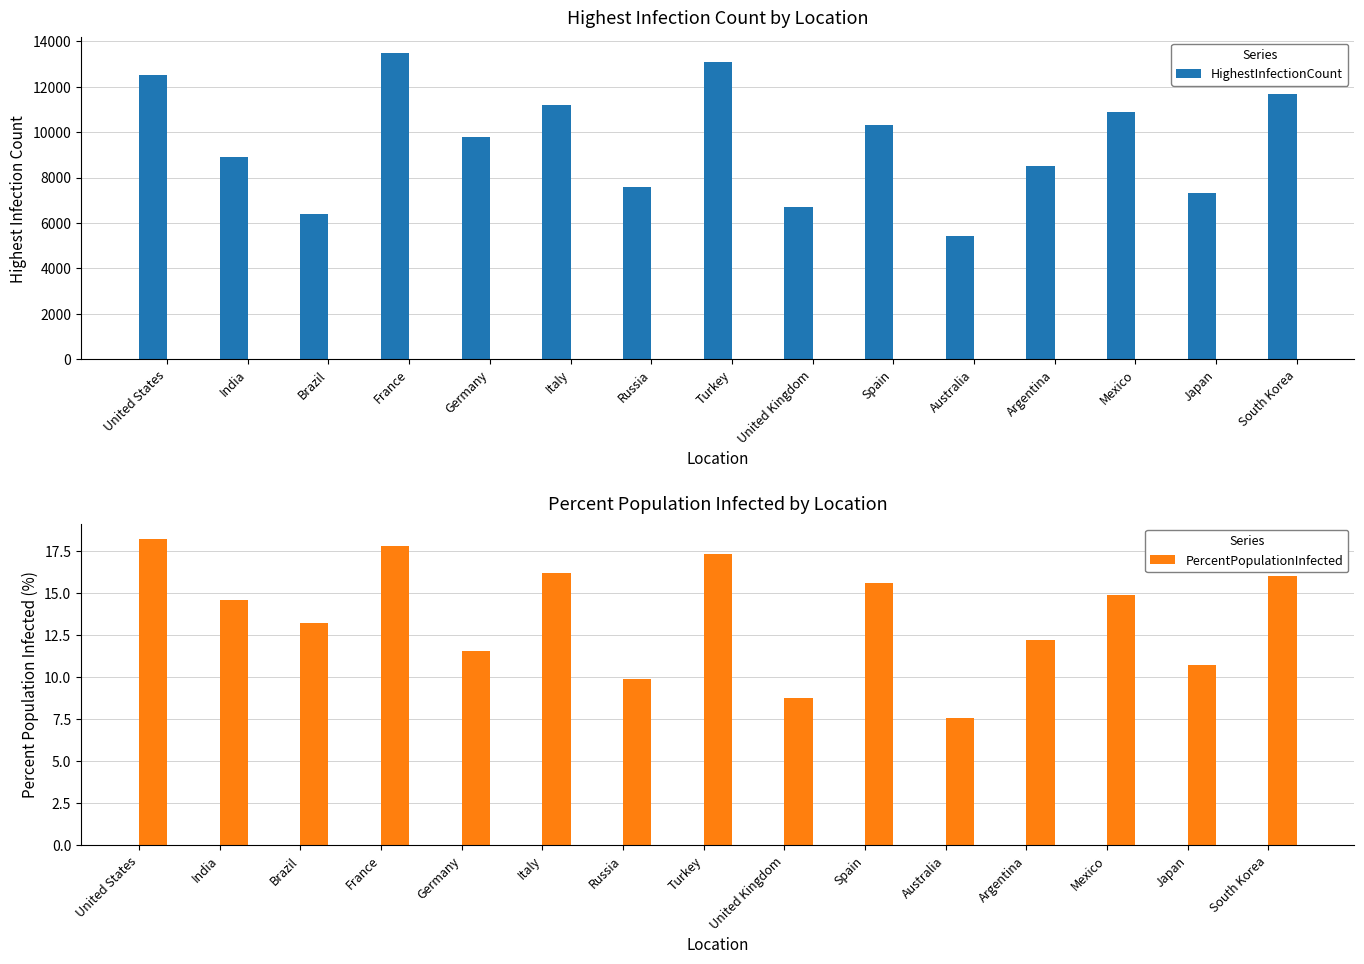

At which label does HighestInfectionCount first exceed 9800?

United States